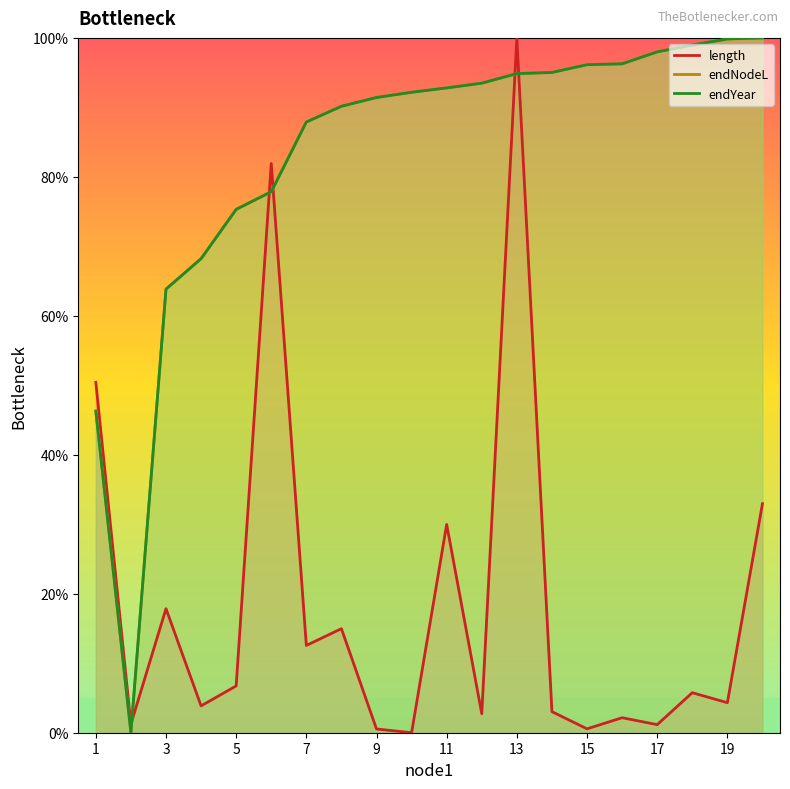

What is the difference between the maximum and second lowest values in the endNodeL series?

0.5